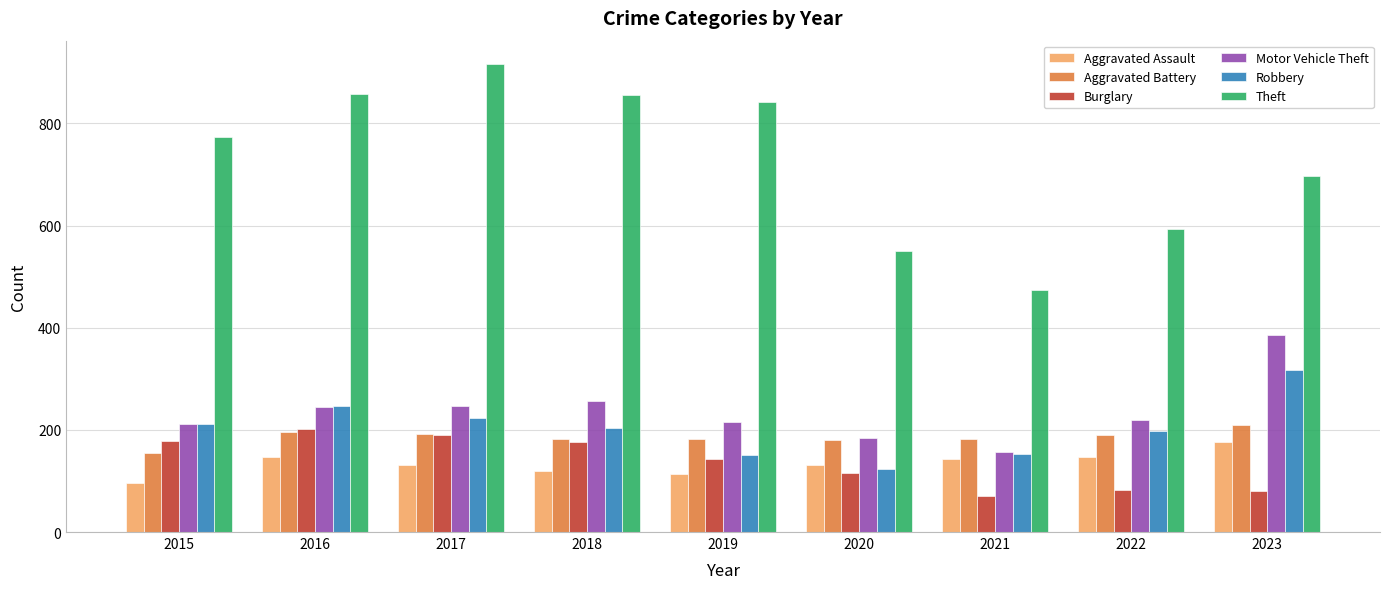

What is the minimum value for Aggravated Assault?

95